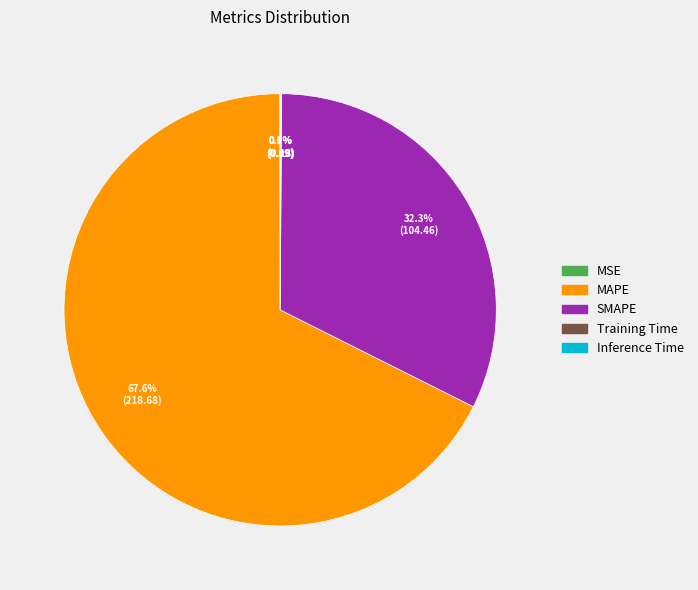

Which category accounts for the majority?

MAPE